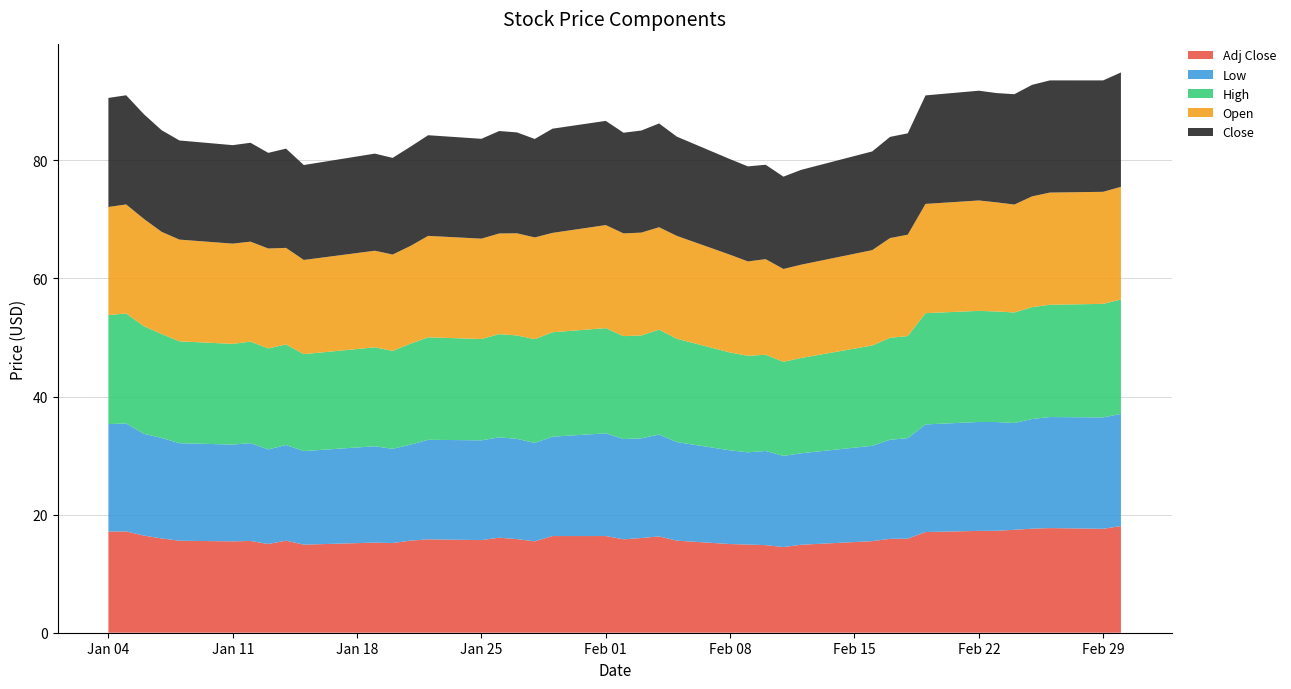

Reading left to right, extract all data points from this chart.

Adj Close: 0=17.1	1=17.2	2=16.4	3=16.0	4=15.6	5=15.5	6=15.5	7=15.0	8=15.6	9=14.9	10=15.3	11=15.2	12=15.6	13=15.8	14=15.7	15=16.1	16=15.9	17=15.5	18=16.4	19=16.4	20=15.8	21=16.0	22=16.3	23=15.6	24=15.0	25=14.9	26=14.8	27=14.5	28=14.9	29=15.5	30=15.9	31=15.9	32=17.1	33=17.2	34=17.3	35=17.4	36=17.6	37=17.7	38=17.6	39=18.1
Low: 0=18.2	1=18.3	2=17.2	3=17.0	4=16.5	5=16.4	6=16.6	7=16.0	8=16.2	9=15.8	10=16.3	11=16.0	12=16.3	13=16.9	14=16.9	15=17.0	16=17.0	17=16.7	18=16.8	19=17.4	20=17.0	21=16.9	22=17.3	23=16.7	24=15.9	25=15.6	26=15.9	27=15.4	28=15.5	29=16.1	30=16.8	31=17.0	32=18.2	33=18.5	34=18.4	35=18.1	36=18.6	37=18.8	38=18.9	39=19.0
High: 0=18.5	1=18.6	2=18.2	3=17.6	4=17.3	5=17.0	6=17.2	7=17.1	8=17.0	9=16.4	10=16.8	11=16.6	12=17.1	13=17.4	14=17.2	15=17.5	16=17.5	17=17.6	18=17.7	19=17.8	20=17.4	21=17.4	22=17.8	23=17.5	24=16.6	25=16.4	26=16.3	27=15.9	28=16.1	29=17.0	30=17.3	31=17.3	32=18.9	33=18.8	34=18.7	35=18.7	36=19.0	37=19.0	38=19.2	39=19.4
Open: 0=18.3	1=18.5	2=18.2	3=17.3	4=17.2	5=17.0	6=16.9	7=16.9	8=16.4	9=15.9	10=16.4	11=16.3	12=16.5	13=17.2	14=17.0	15=17.0	16=17.3	17=17.2	18=16.8	19=17.5	20=17.4	21=17.4	22=17.3	23=17.4	24=16.6	25=16.0	26=16.2	27=15.7	28=15.8	29=16.1	30=16.9	31=17.2	32=18.5	33=18.7	34=18.5	35=18.3	36=18.8	37=19.0	38=19.0	39=19.1
Close: 0=18.5	1=18.5	2=17.7	3=17.2	4=16.8	5=16.7	6=16.8	7=16.2	8=16.8	9=16.1	10=16.5	11=16.4	12=16.8	13=17.0	14=16.9	15=17.4	16=17.1	17=16.7	18=17.6	19=17.6	20=17.0	21=17.3	22=17.6	23=16.8	24=16.2	25=16.1	26=16.0	27=15.6	28=16.1	29=16.7	30=17.1	31=17.2	32=18.4	33=18.6	34=18.5	35=18.7	36=18.9	37=19.0	38=18.9	39=19.4